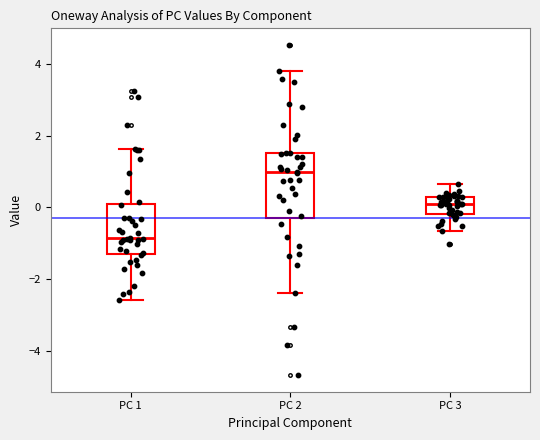

Reading left to right, read every box against the y-axis: the position of its median line, the range the box covers, and the ends of its whiskers. The values are not printed on the chart, so give them approximately, as read against the axis.

PC 1: median -0.8, box -1.2 to 0.0, whiskers -2.6 to 1.6
PC 2: median 1.0, box -0.2 to 1.6, whiskers -2.4 to 3.8
PC 3: median 0.0, box -0.2 to 0.2, whiskers -0.6 to 0.6